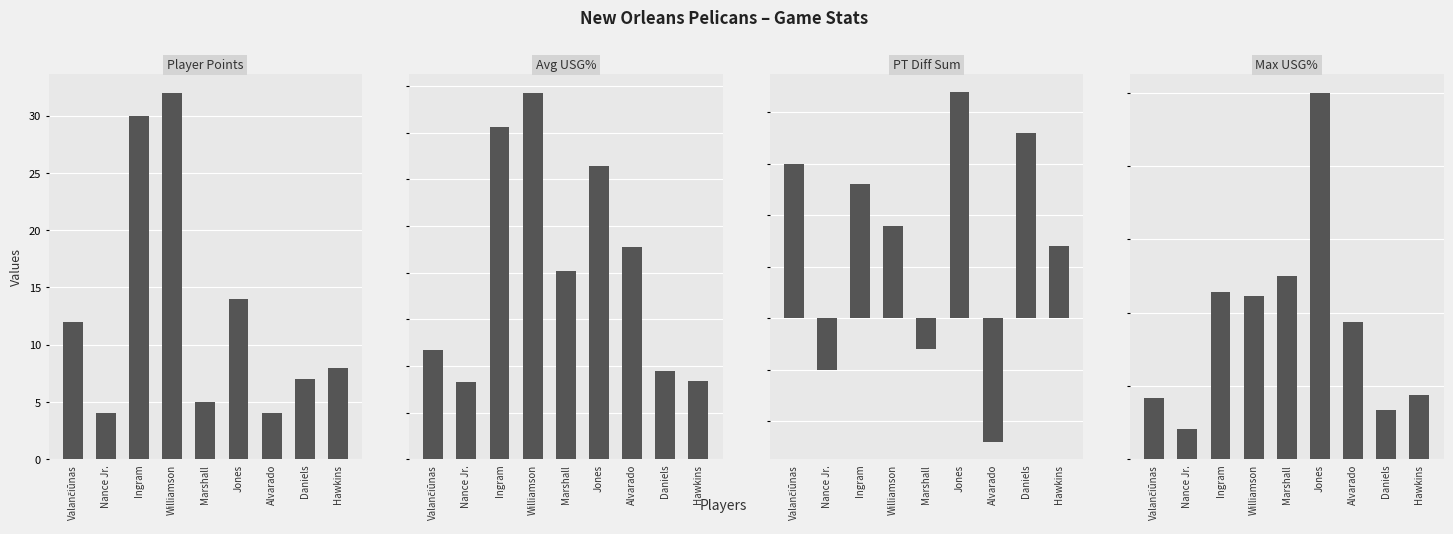

What position from the left is Nance Jr.?

2